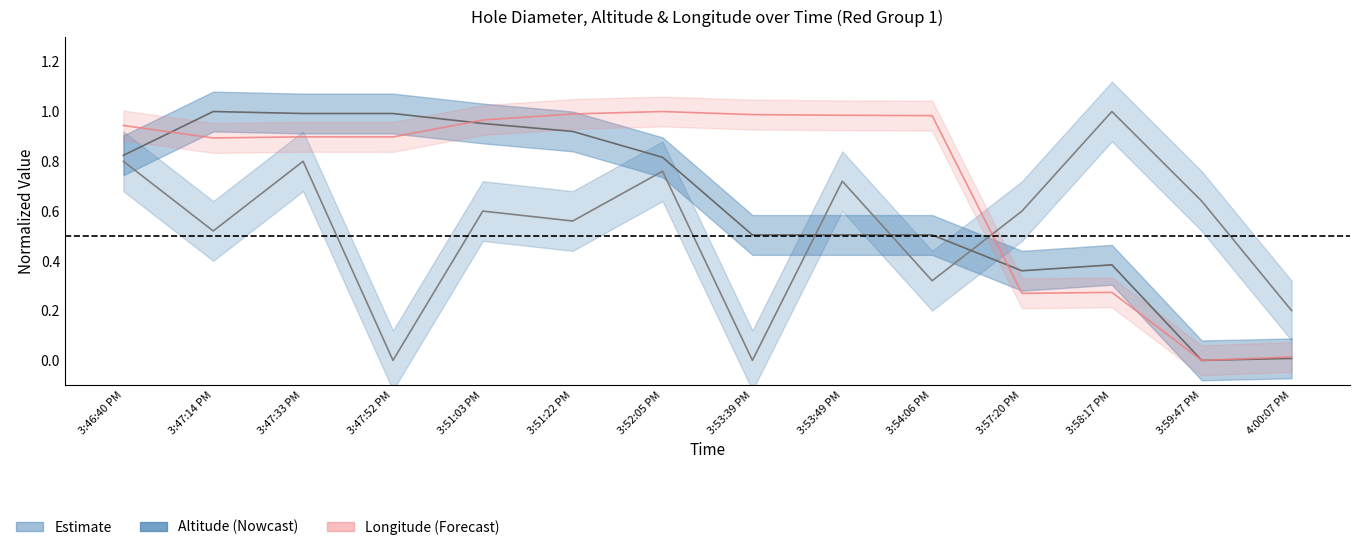

In Altitude, how many points are lower than both neighbors (excluding endpoints)?

2